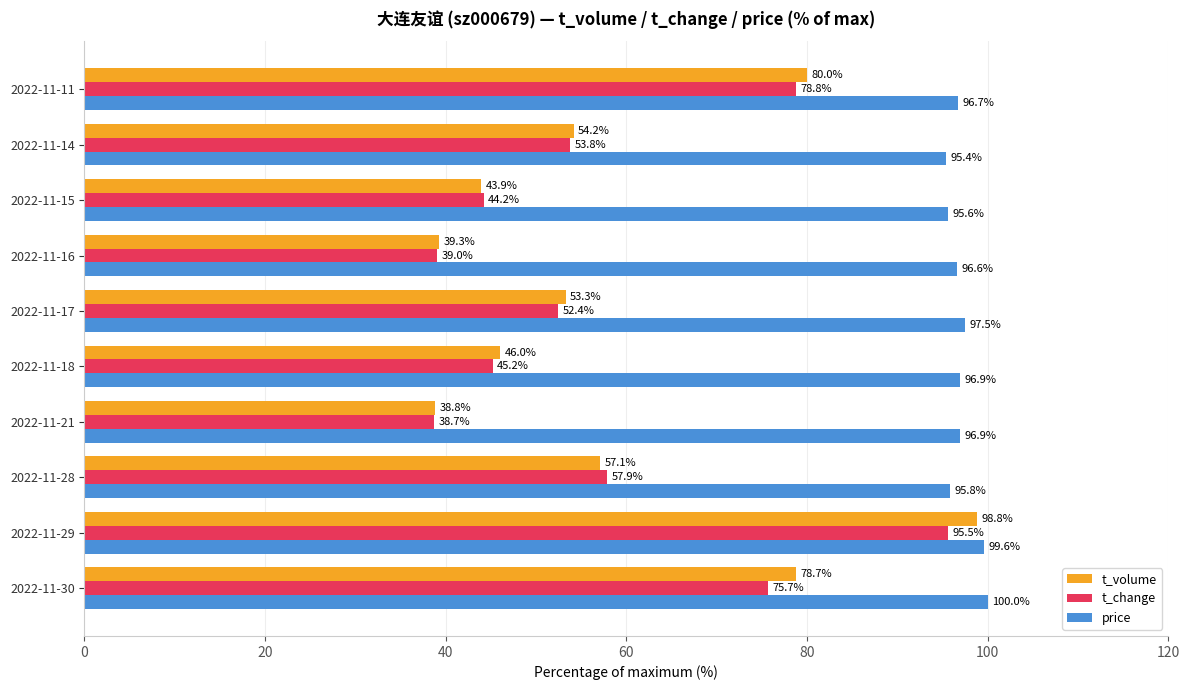

What is the lowest value of the t_change series?

38.7